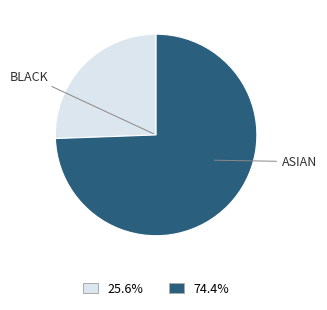

Does any single category account for the majority?

Yes